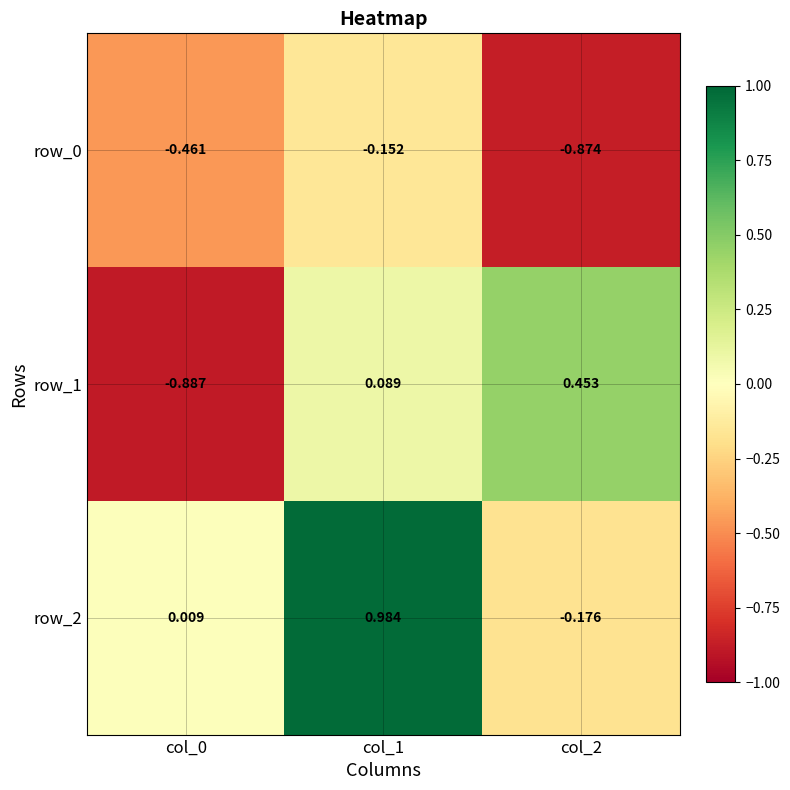

The value of row_2 at col_0 is 0.0. True or false?

True